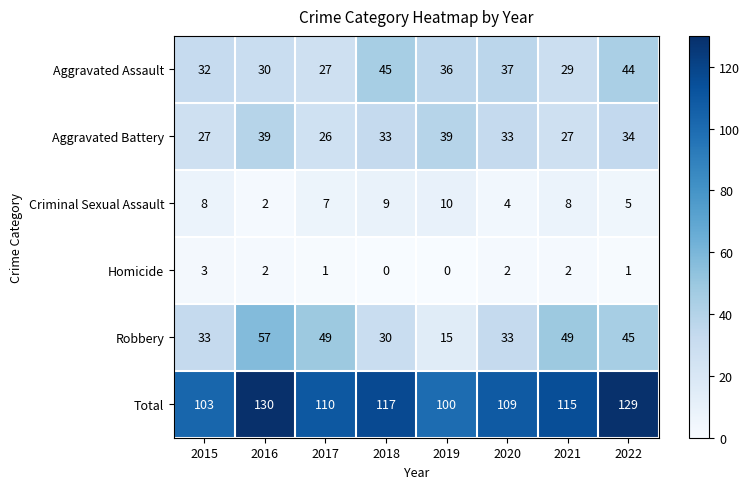

How many categories are shown in the chart?

8